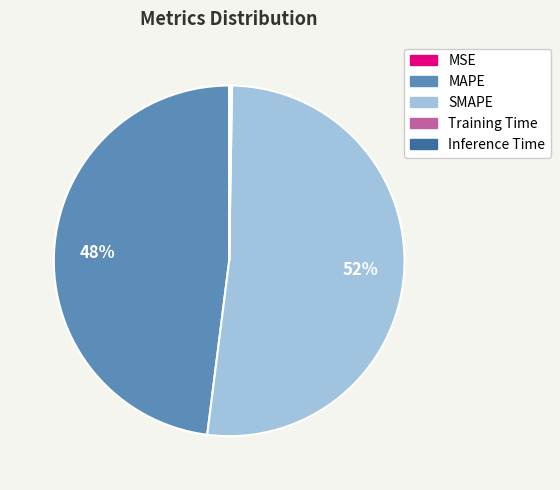

Is there a majority slice in this chart?

Yes